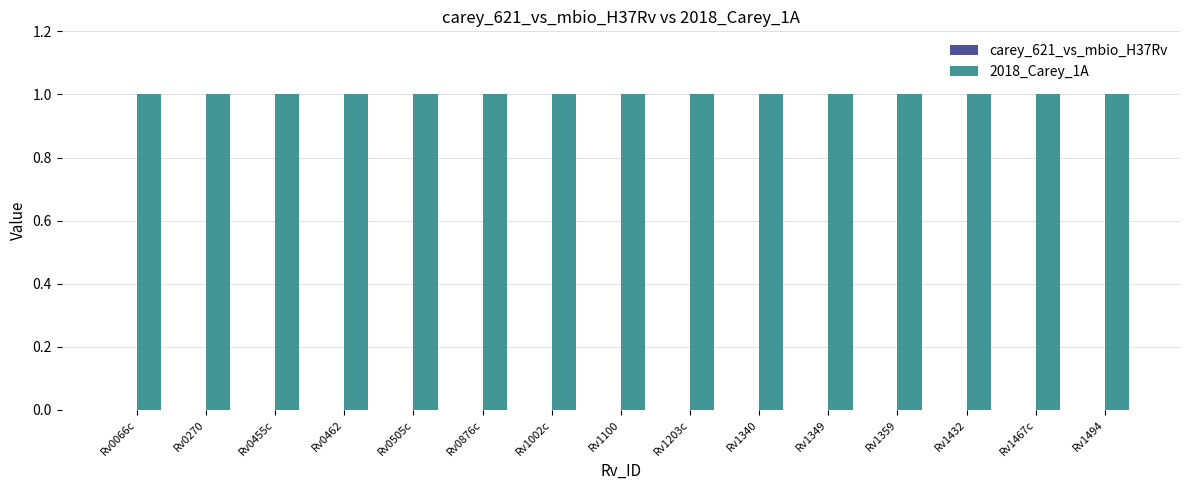

Which series has the widest spread of values?

carey_621_vs_mbio_H37Rv